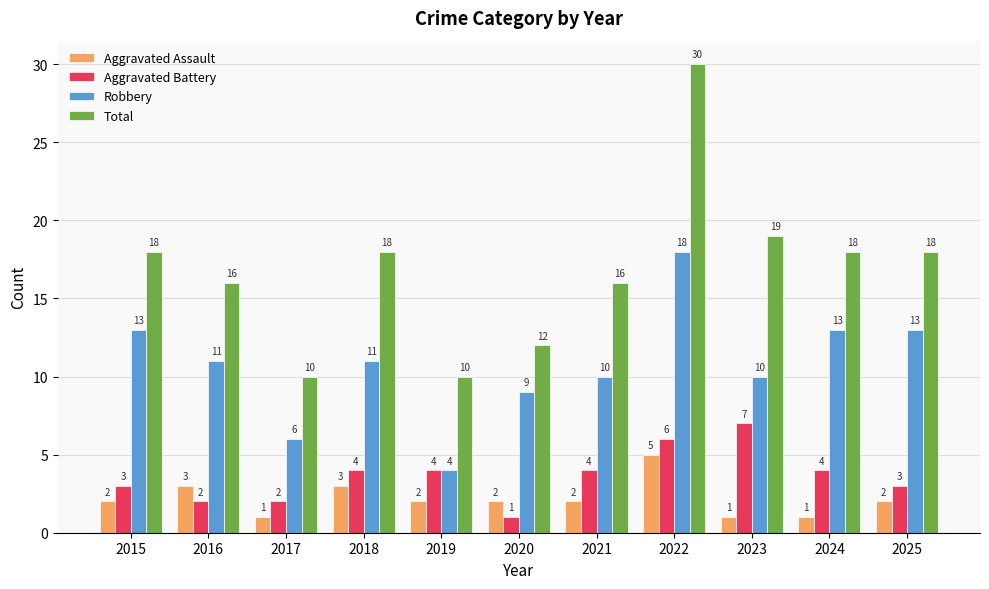

What is the difference between the highest and lowest values at 2025?

16